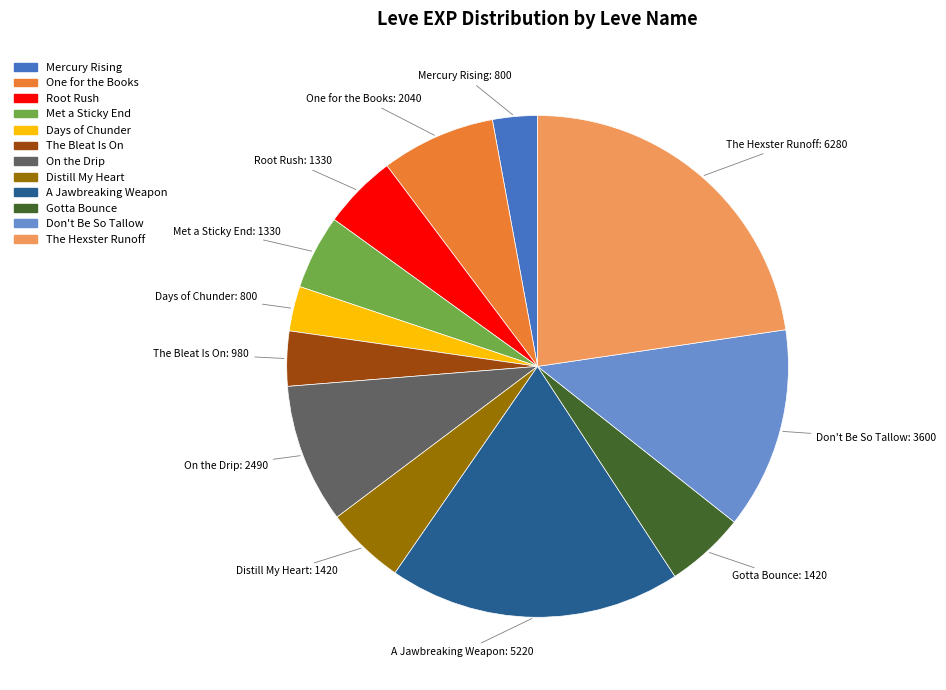

Approximately how many times larger is the value at One for the Books compared to Gotta Bounce?

1.4